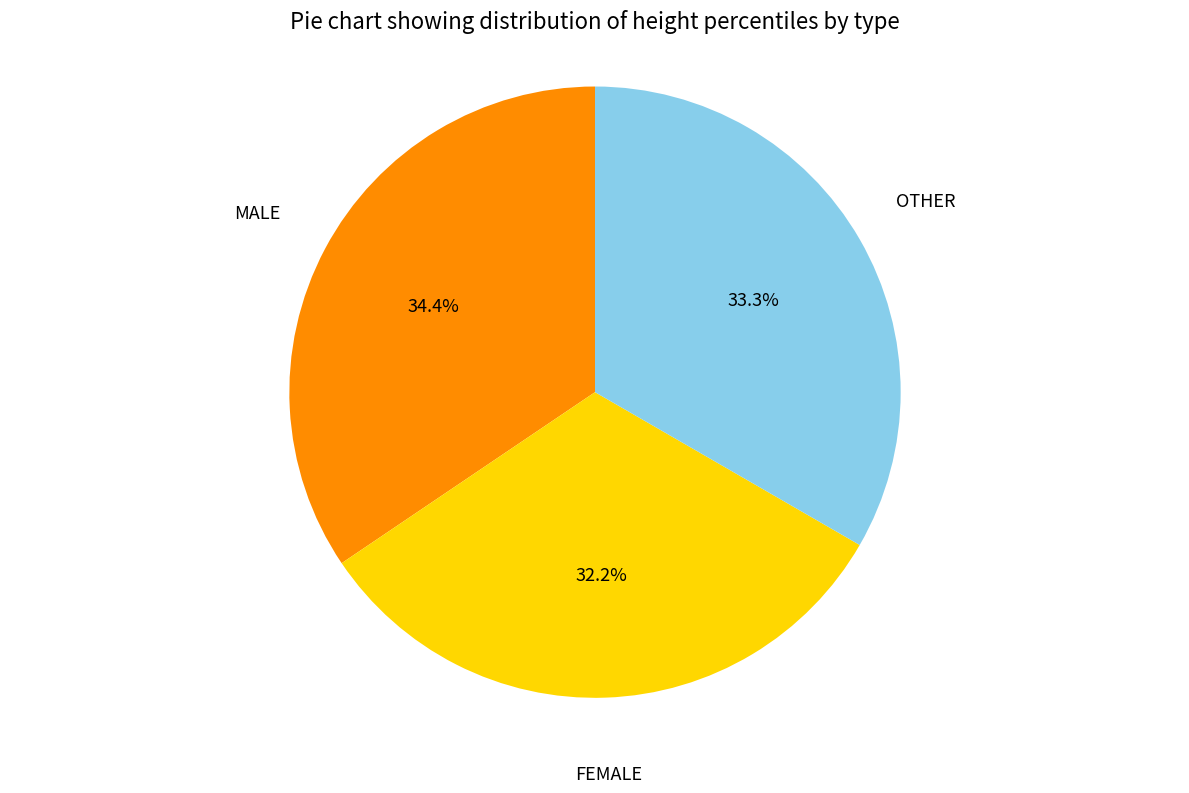

Is there a majority slice in this chart?

No